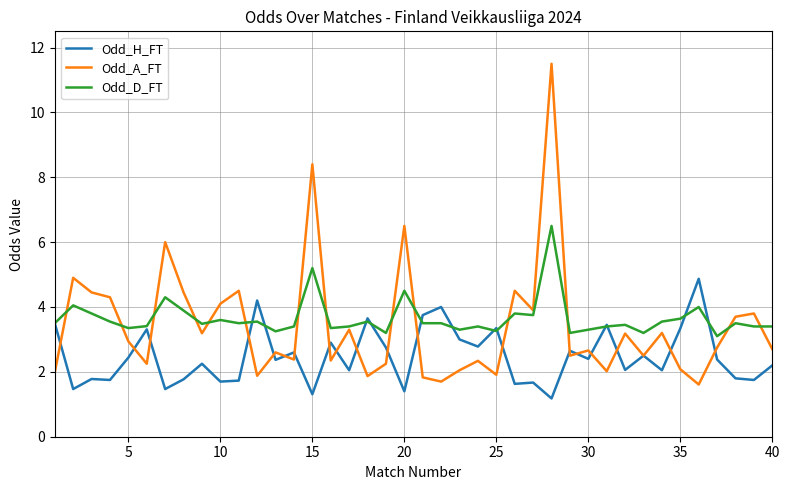

What is the average value of the Odd_A_FT series?

3.4